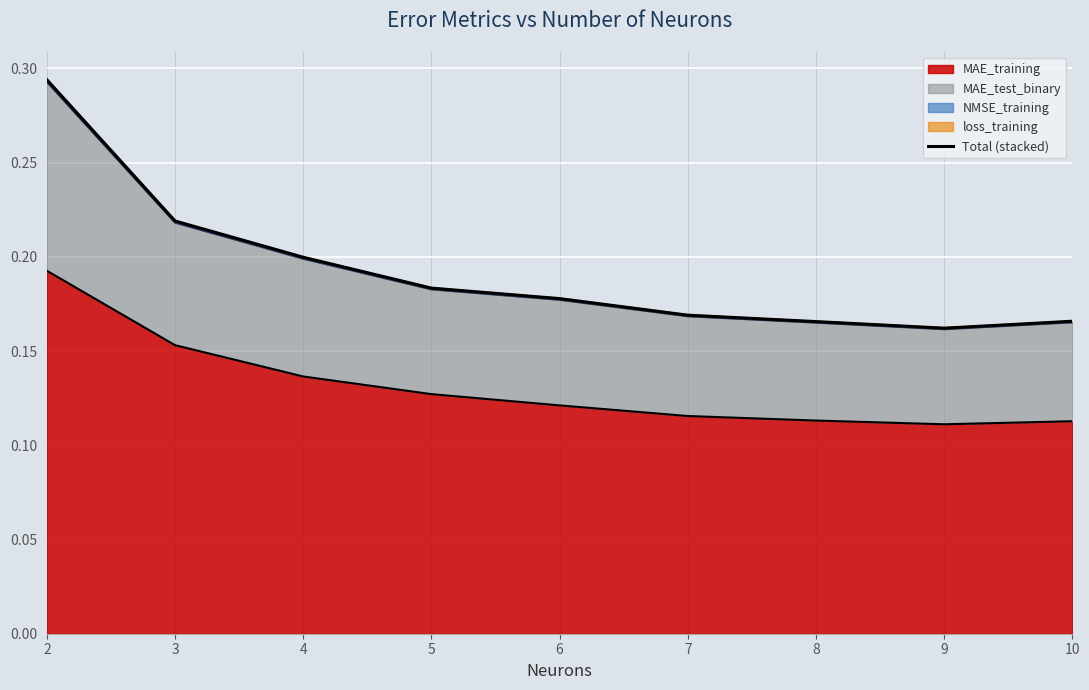

What is the difference between the maximum and minimum values?

0.1